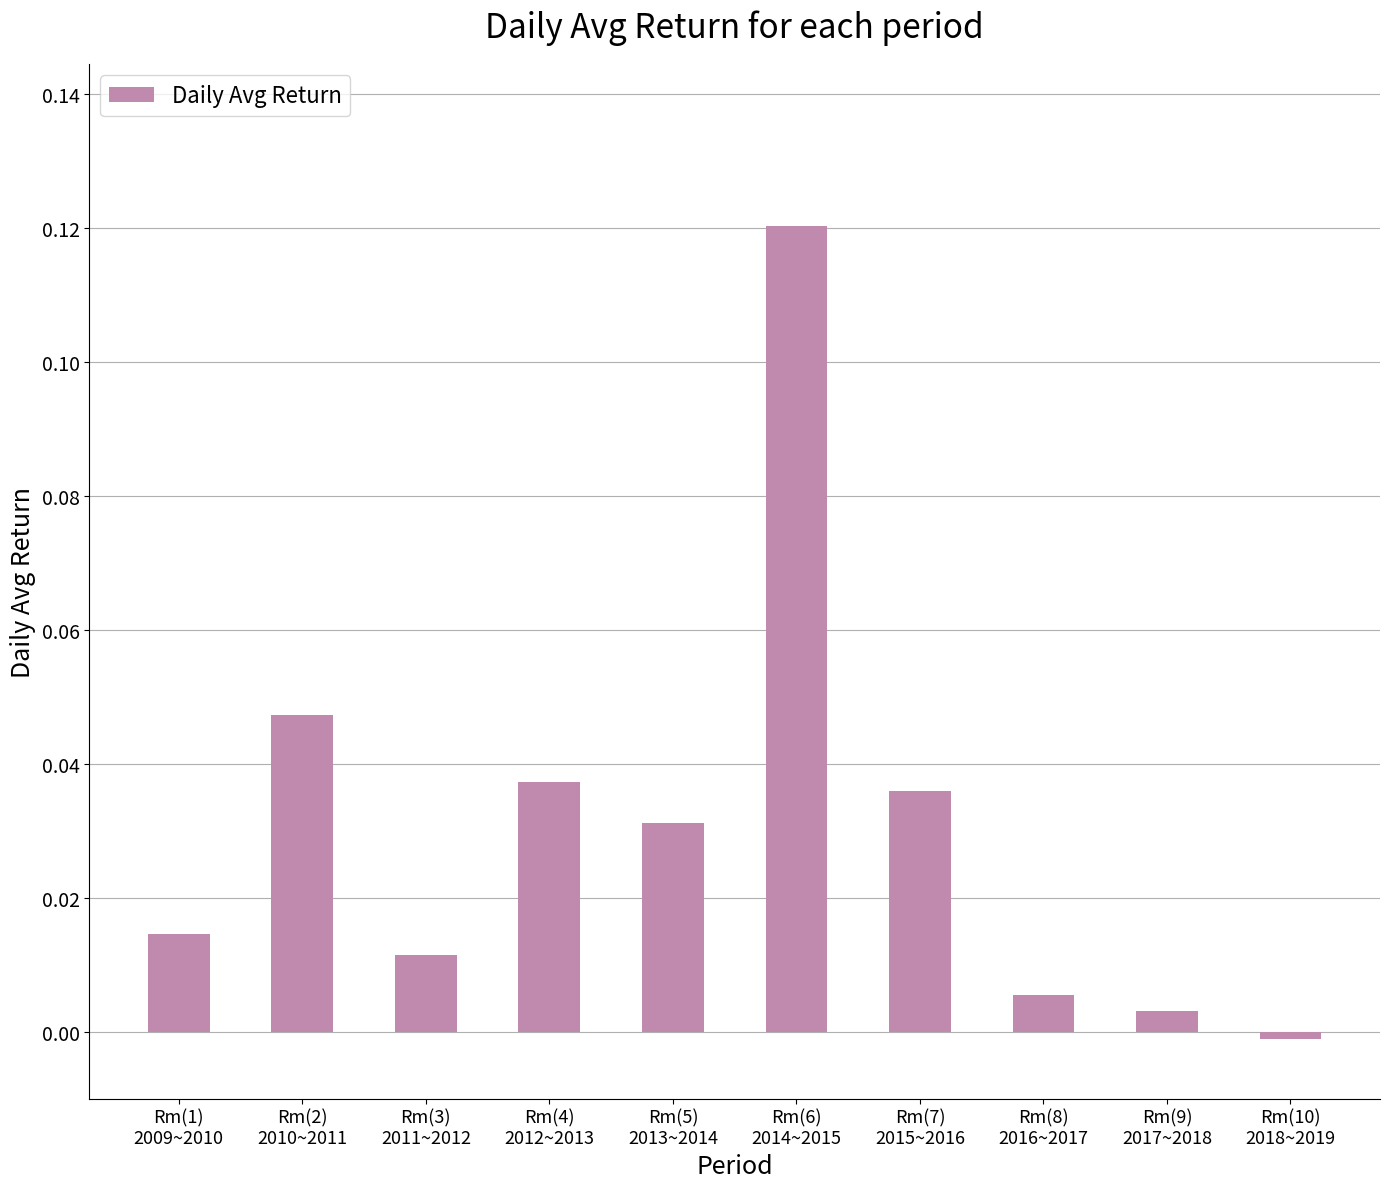

How many values are below 0?

1